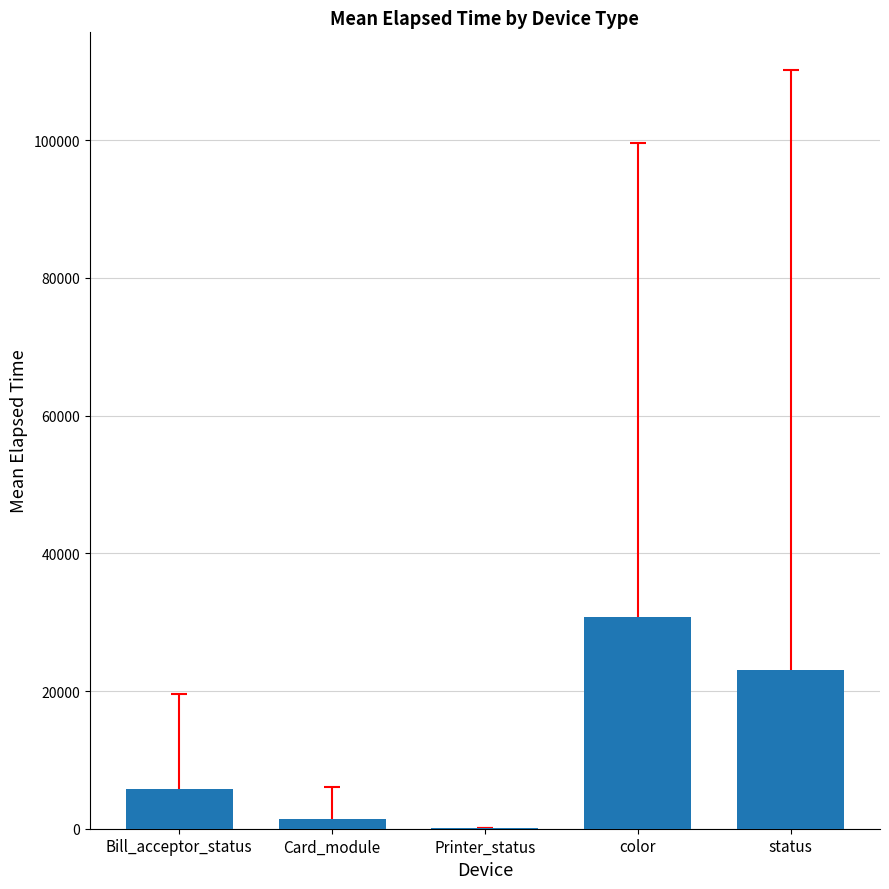

At which category does the chart reach its peak across all series?

color